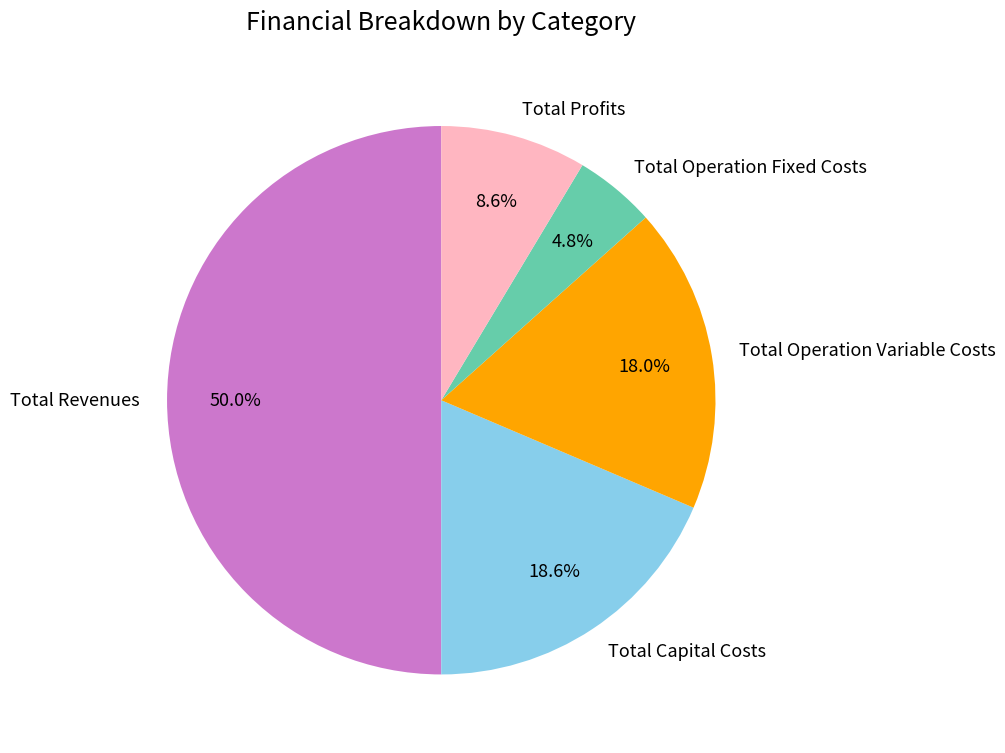

Which has a higher value, Total Profits or Total Revenues?

Total Revenues